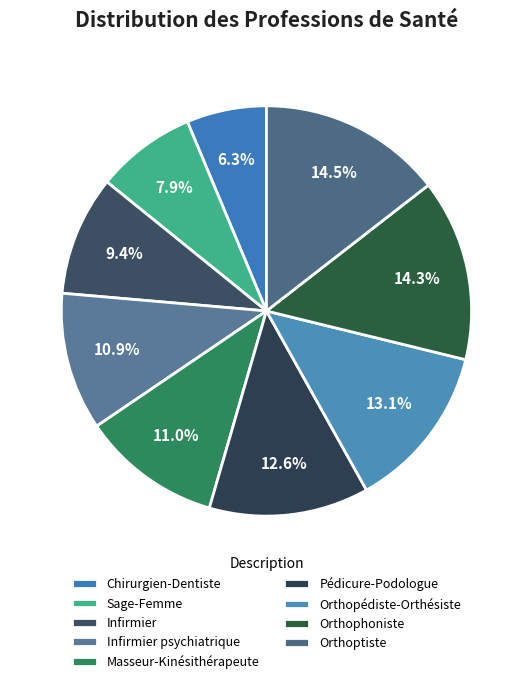

To the nearest percent, what is the average slice percentage?

11%